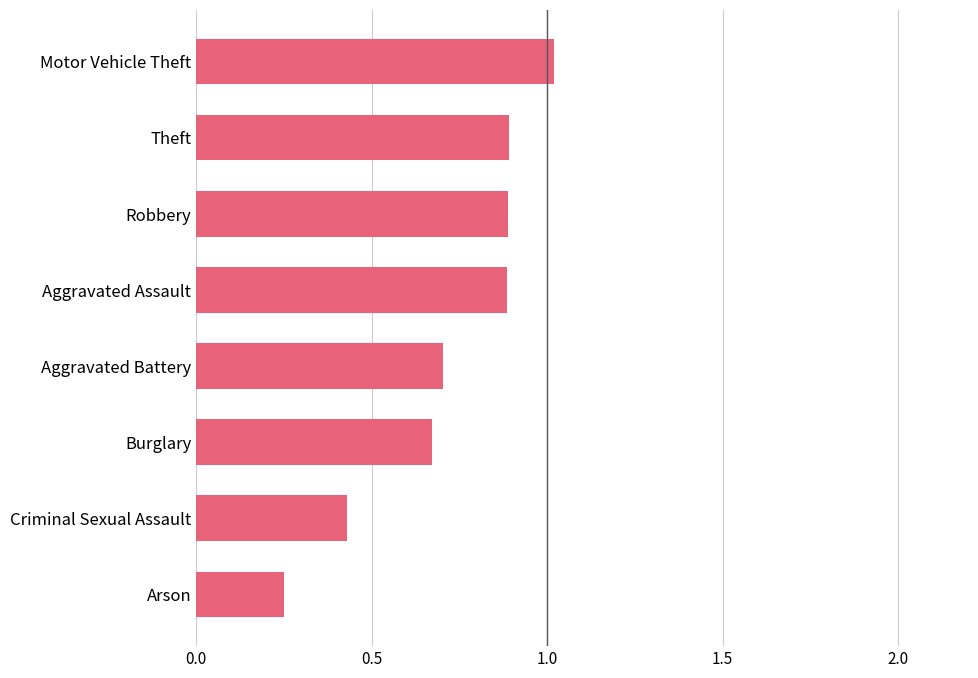

What is the change in value from Criminal Sexual Assault to Motor Vehicle Theft?

+0.6